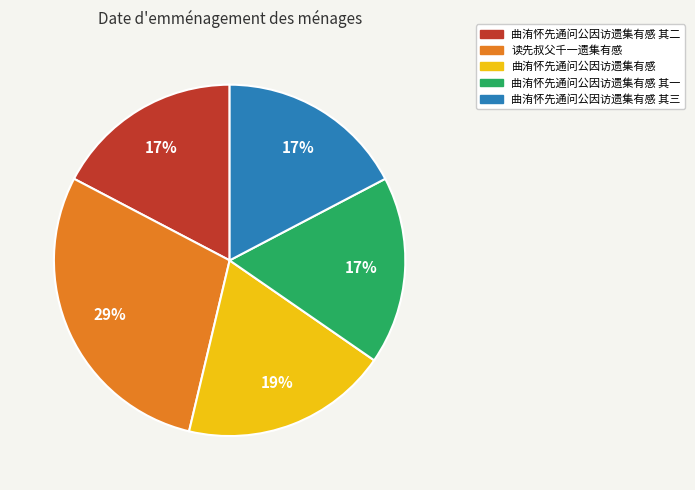

Is 曲洧怀先通问公因访遗集有感 其二 the majority of the pie?

No